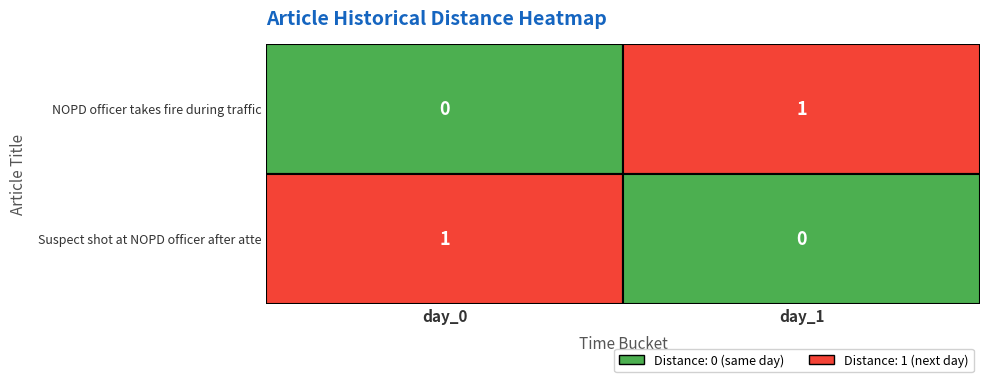

True or false: NOPD officer takes fire during traffic has a value of 0 at day_0.

True